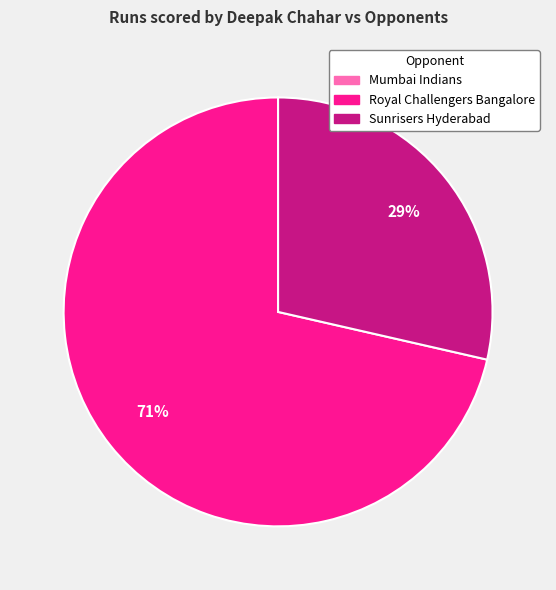

The Royal Challengers Bangalore slice represents 78% of the pie. True or false?

False